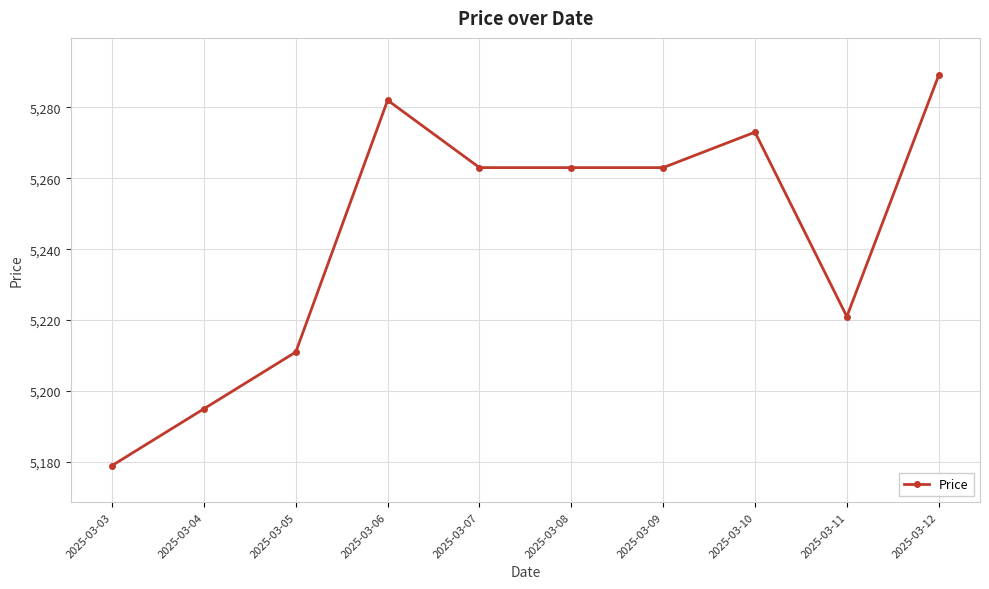

What is the sum of the values at 2025-03-08 and 2025-03-05?

10474